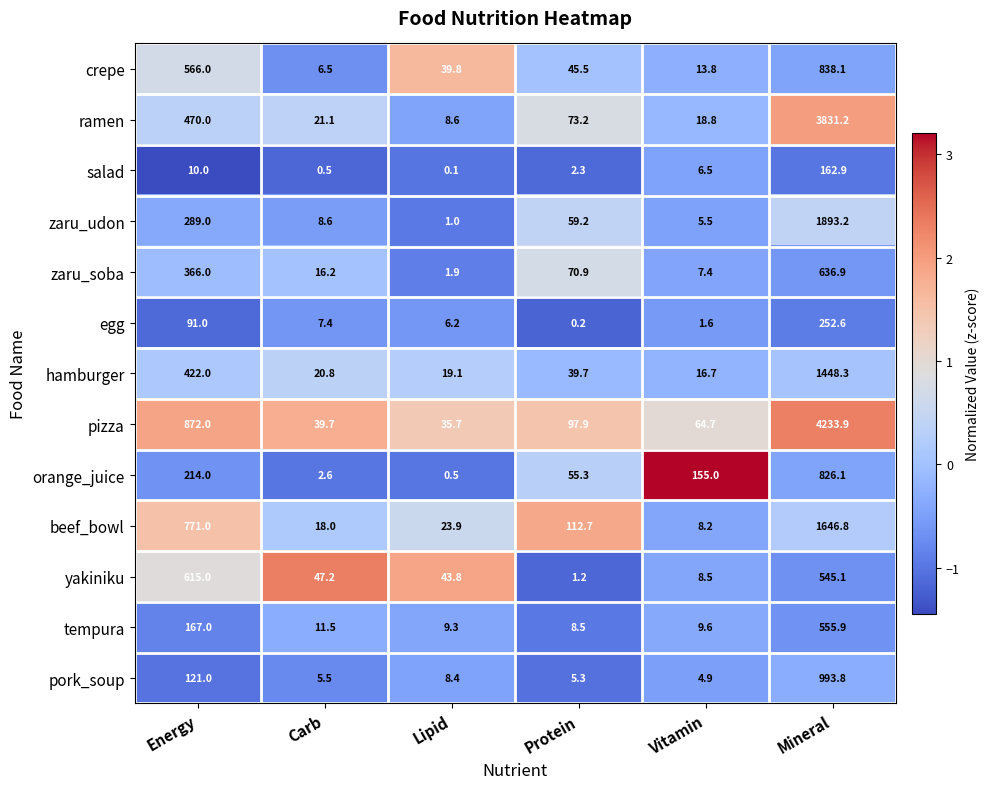

At which label is salad closest to 81?

Energy